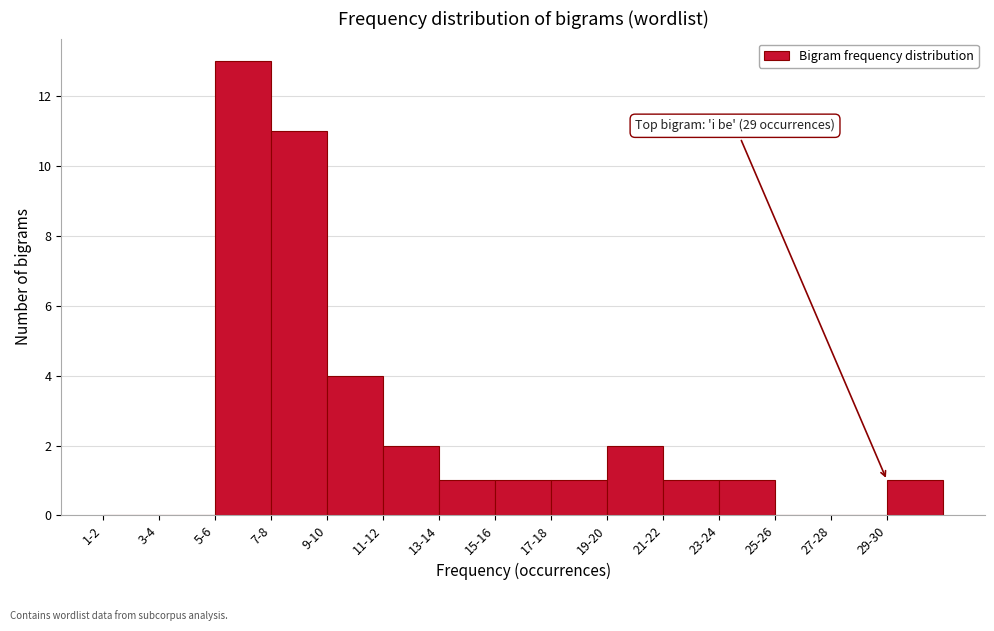

Reading right to left, transcribe all the data shown in this chart.

29-30=1	27-28=0	25-26=0	23-24=1	21-22=1	19-20=2	17-18=1	15-16=1	13-14=1	11-12=2	9-10=4	7-8=11	5-6=13	3-4=0	1-2=0